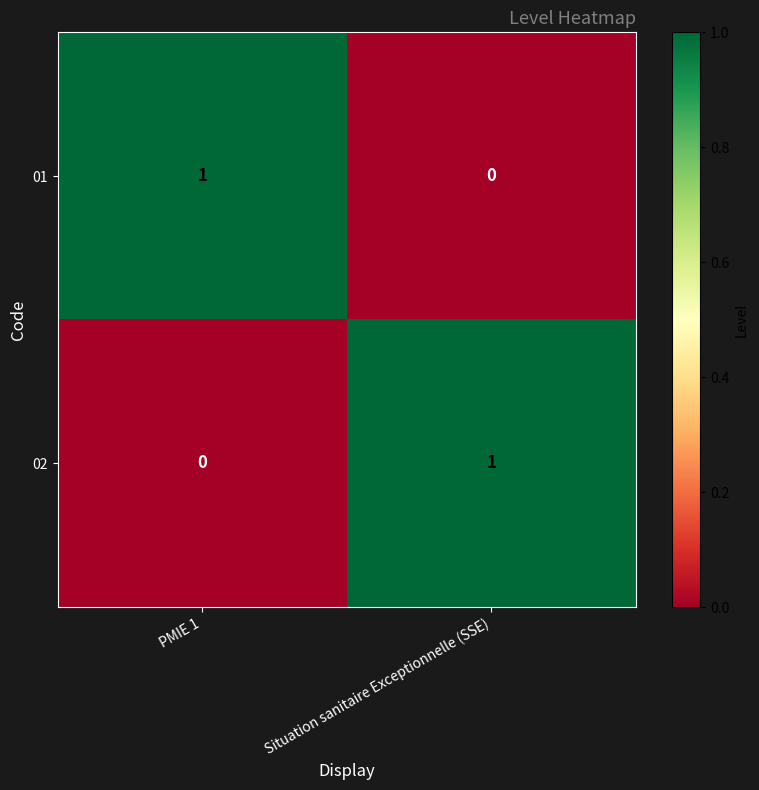

Rank the categories by 02 value from lowest to highest.

PMIE 1, Situation sanitaire Exceptionnelle (SSE)